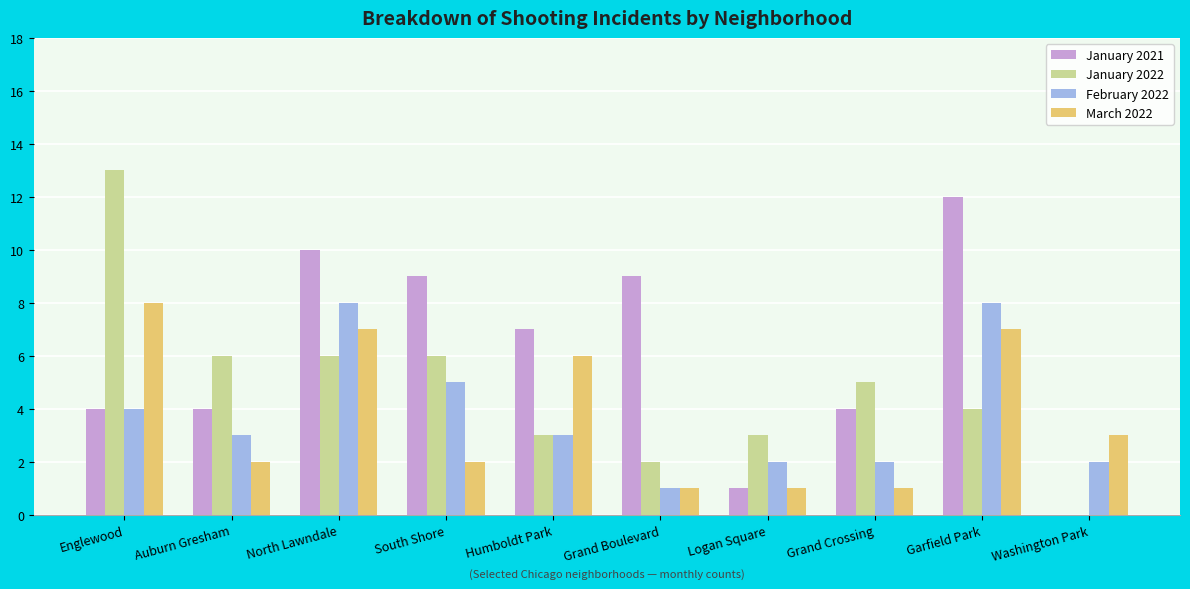

Reading left to right, transcribe all the data shown in this chart.

January 2021: 4	4	10	9	7	9	1	4	12	0
January 2022: 13	6	6	6	3	2	3	5	4	0
February 2022: 4	3	8	5	3	1	2	2	8	2
March 2022: 8	2	7	2	6	1	1	1	7	3